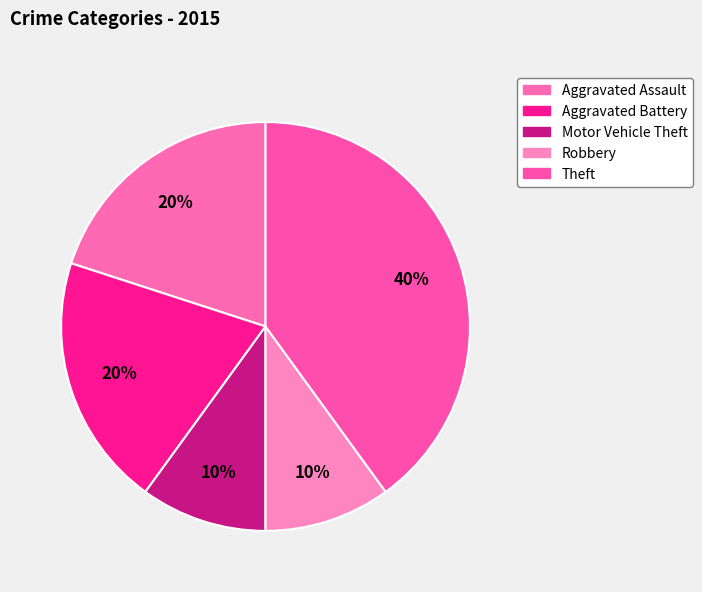

Does any single category account for the majority?

No